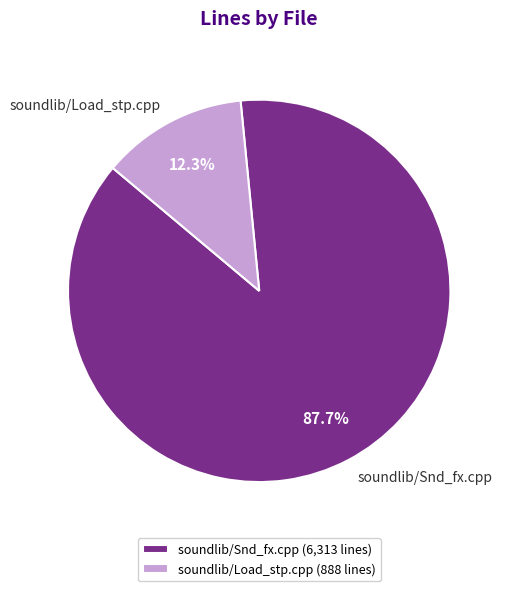

To the nearest percent, what is the difference between the soundlib/Snd_fx.cpp and soundlib/Load_stp.cpp slice percentages?

75%